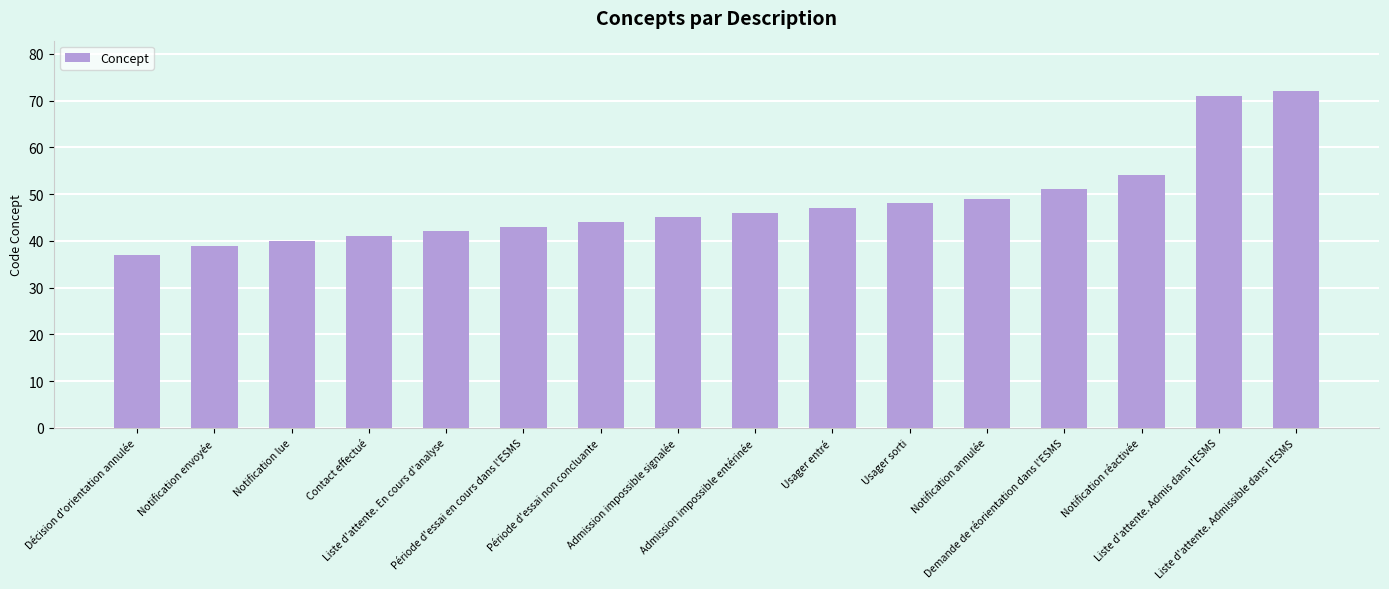

Between Usager entré and Notification réactivée, which is larger?

Notification réactivée